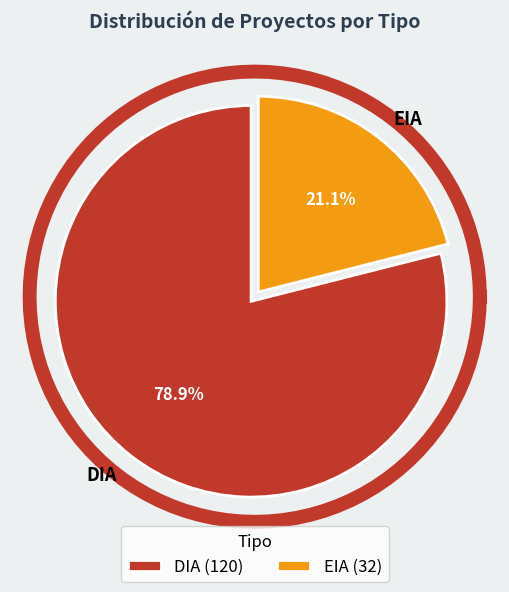

Combined, what portion of the pie is DIA and EIA?

100.0%